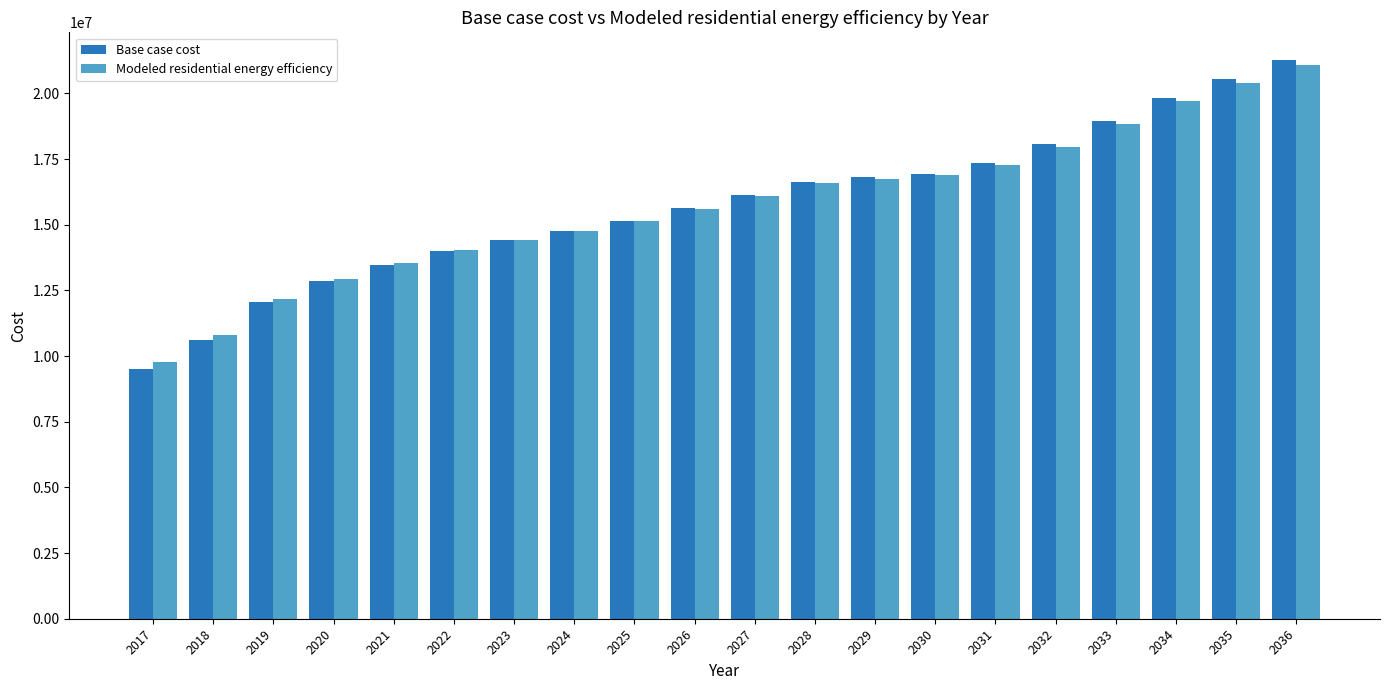

What is the total value across all series at 2029?

33544470.2